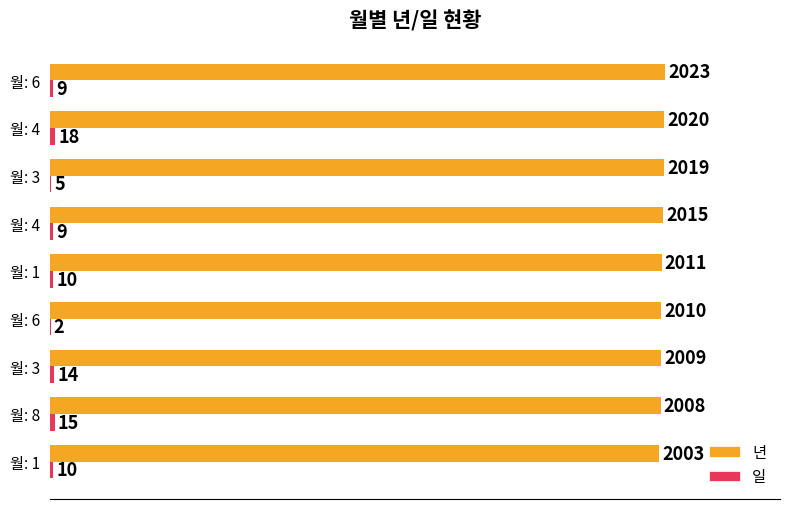

How many data points does each series have?

9